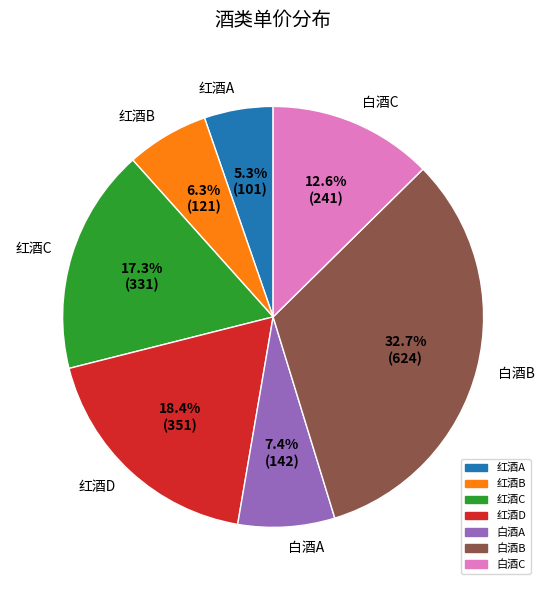

Is it true that 红酒A is 17% of the pie?

False